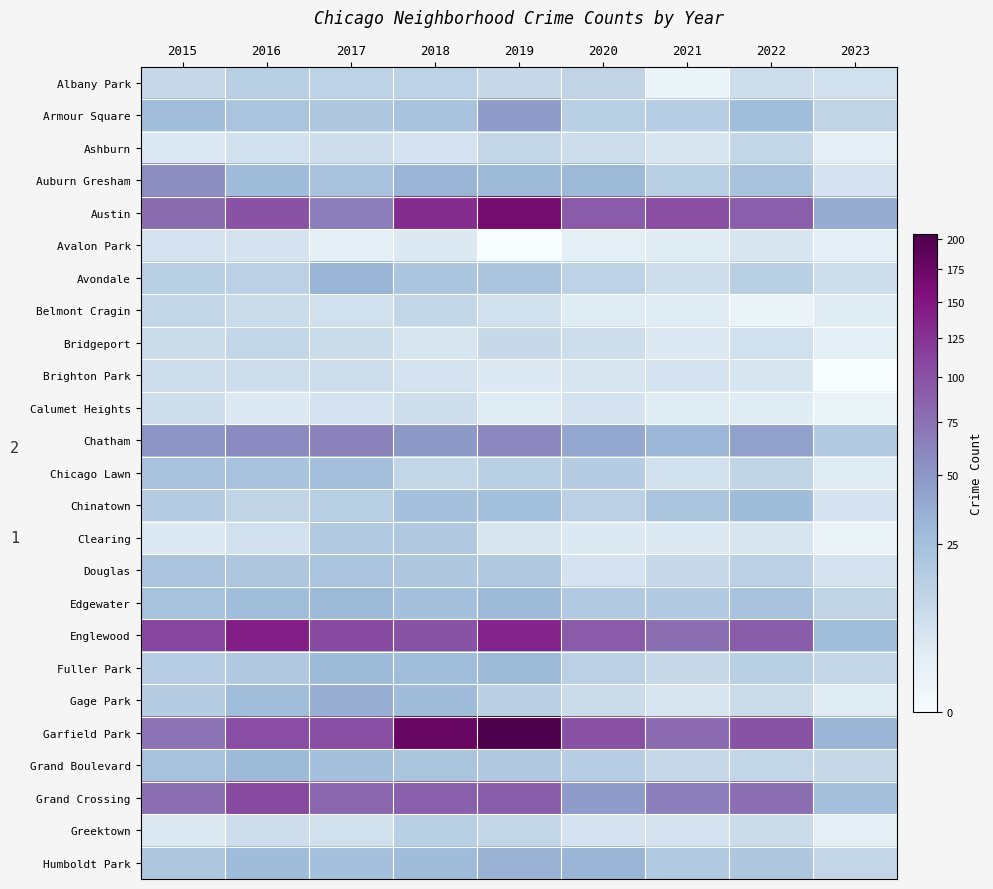

Rank the series by their maximum value, from lowest to highest.

Avalon Park, Brighton Park, Calumet Heights, Ashburn, Belmont Cragin, Bridgeport, Albany Park, Greektown, Clearing, Douglas, Chicago Lawn, Chinatown, Fuller Park, Grand Boulevard, Edgewater, Avondale, Humboldt Park, Gage Park, Armour Square, Auburn Gresham, Chatham, Grand Crossing, Englewood, Austin, Garfield Park